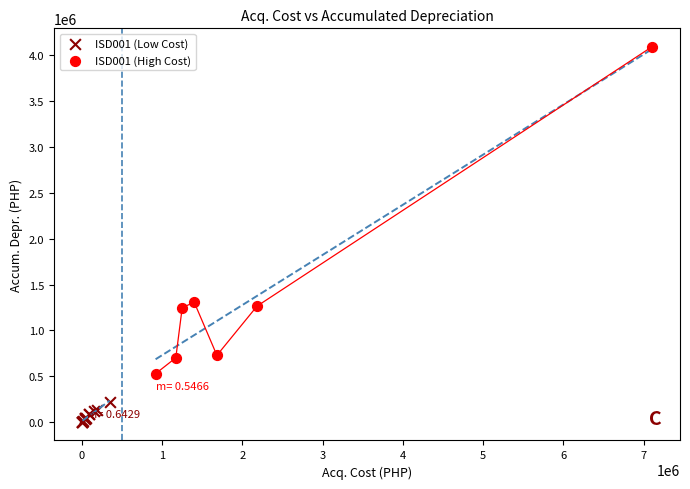

Which series reaches the minimum Y coordinate?

ISD001 (Low Cost)